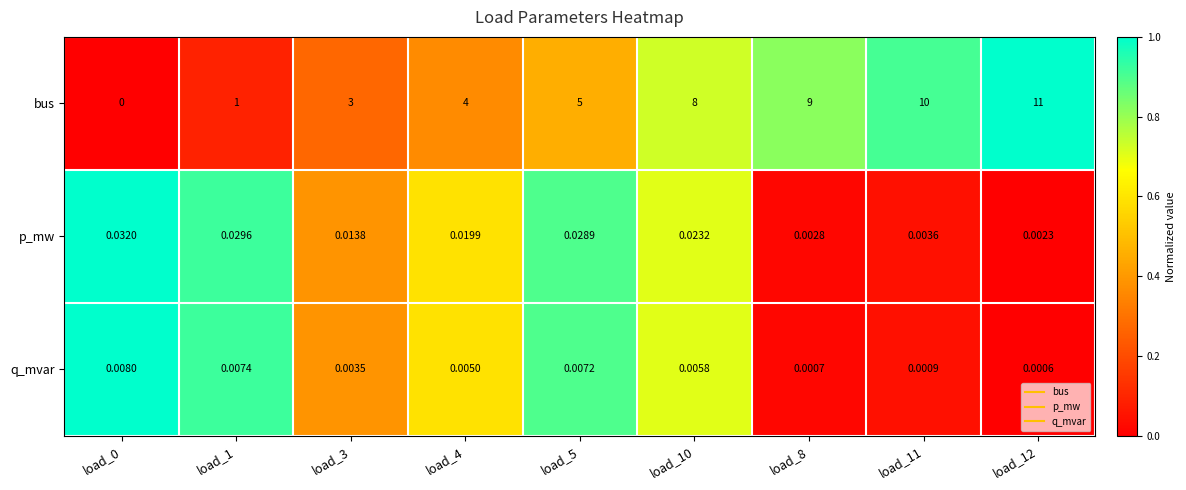

Is the value of q_mvar at load_0 greater than the value of bus at load_1?

No